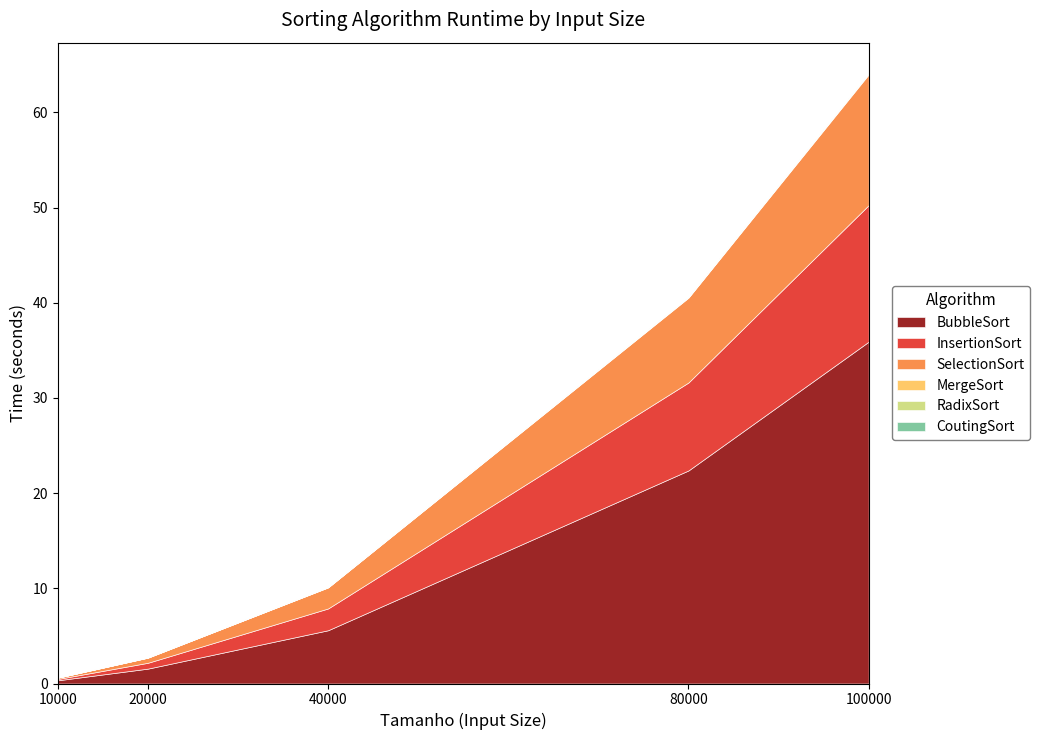

How many series are shown in this chart?

6